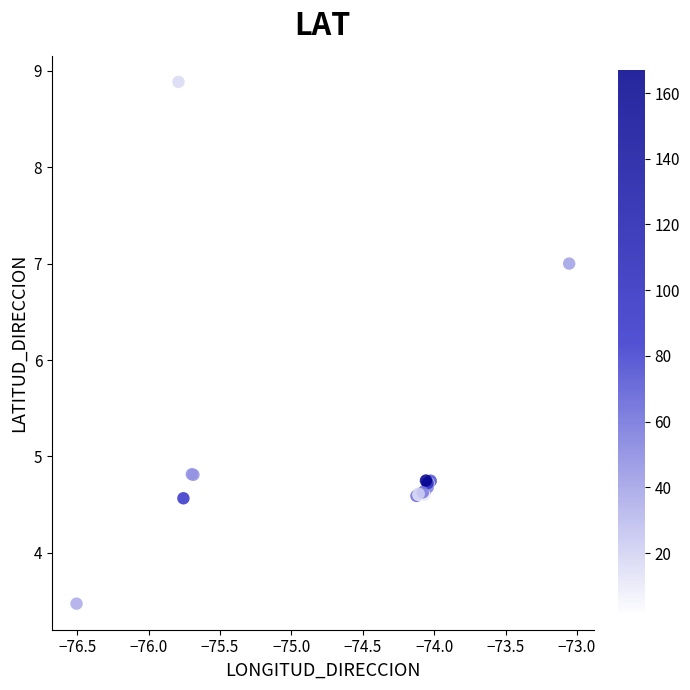

What Y value in the scatter plot is closest to 6?

7.0